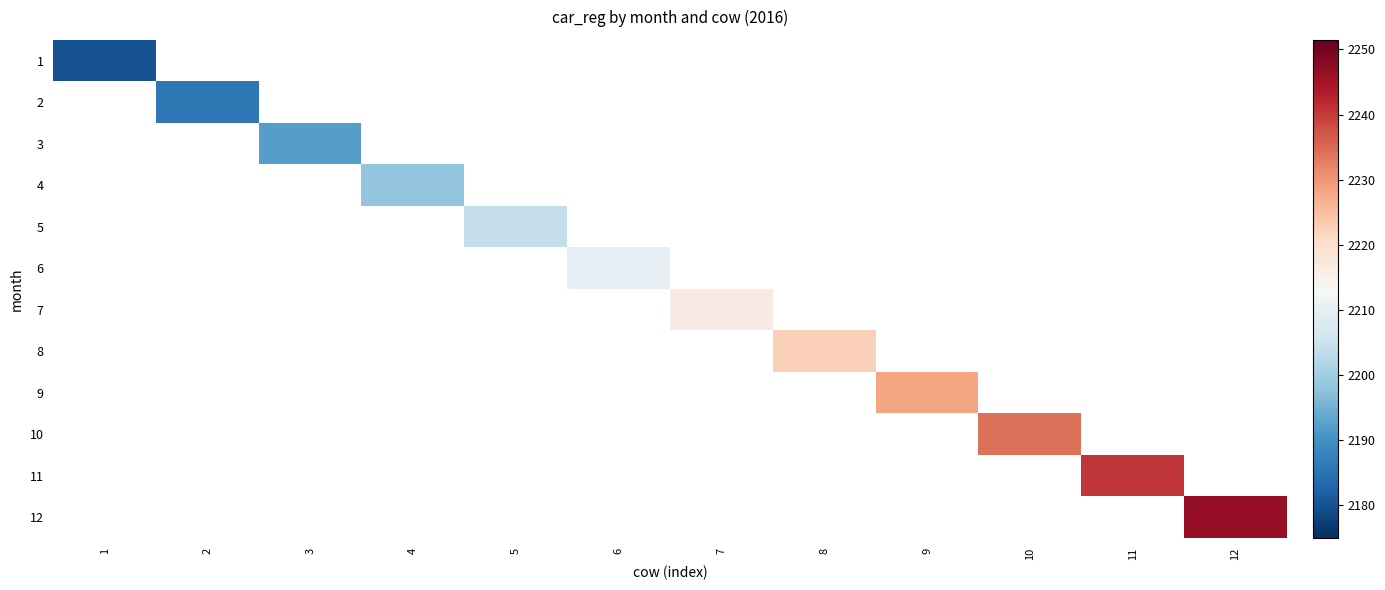

Between 1 and 8, which is larger?

8